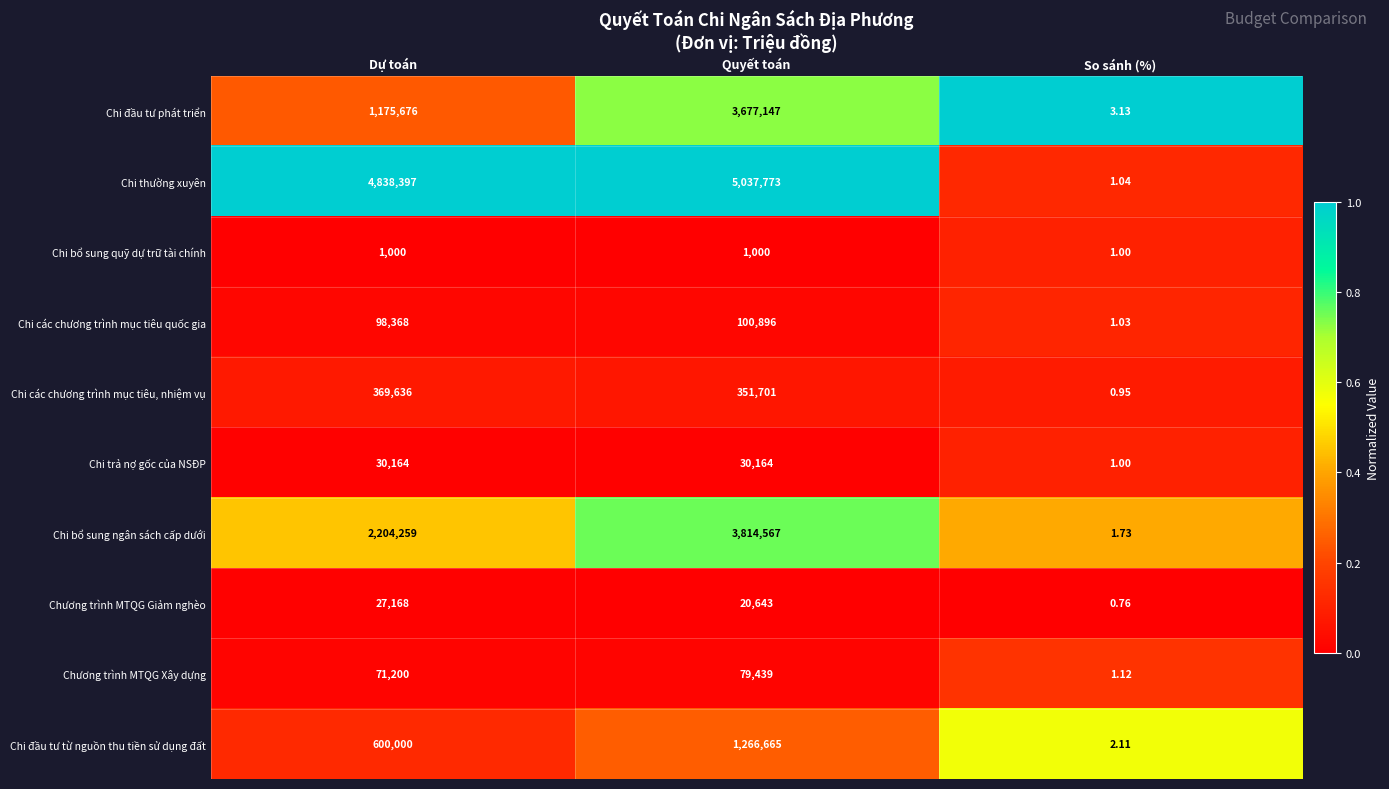

Which series has the widest spread of values?

Chi thường xuyên